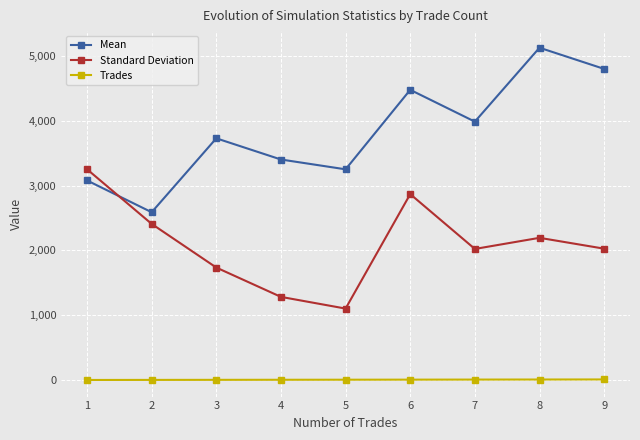

What is the smallest value displayed?

1.0